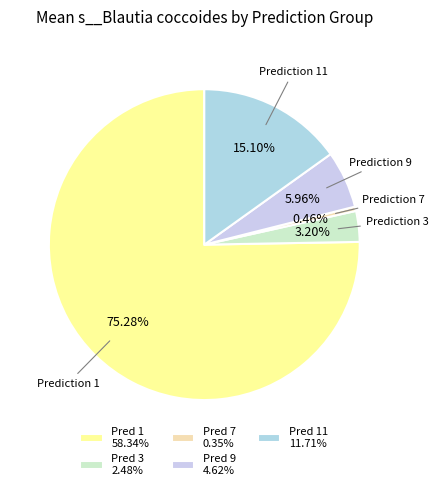

Which category has the smallest portion of the pie?

Pred 7 0.35%